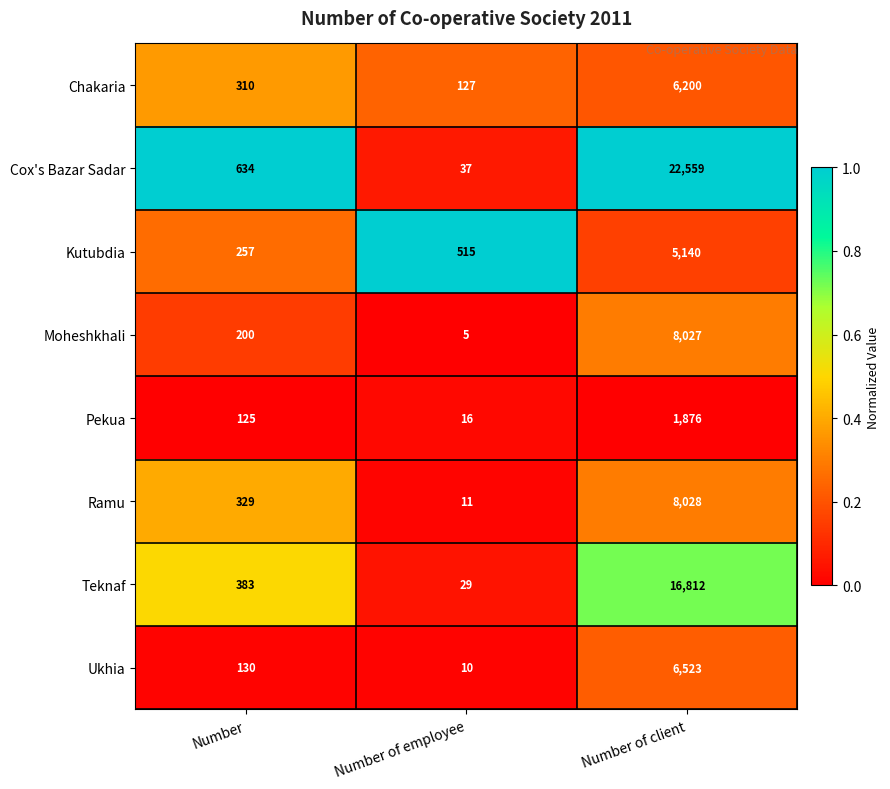

What is the difference between the maximum and minimum values in the Ramu series?

8017